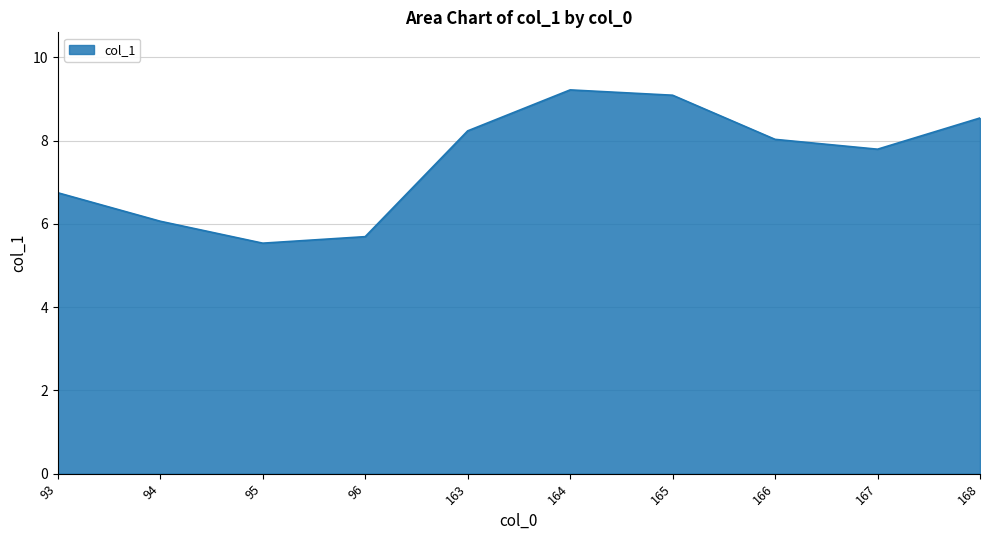

Rank the categories by value from lowest to highest.

95, 96, 94, 93, 167, 166, 163, 168, 165, 164